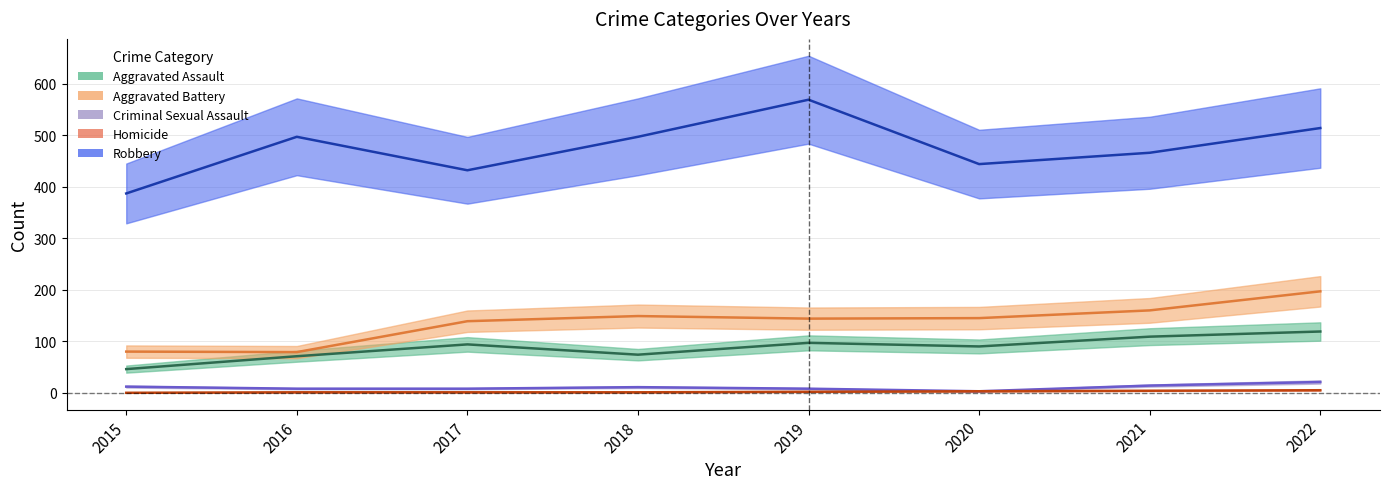

Which series has the widest spread of values?

Robbery